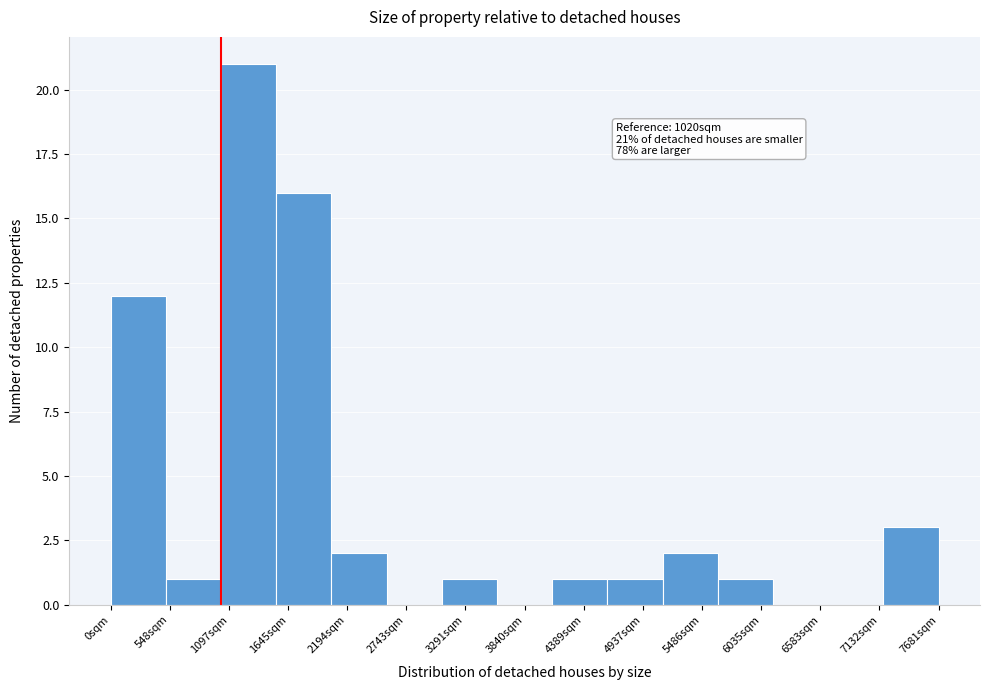

Which range on the x-axis has the tallest bar?

1000 to 1500